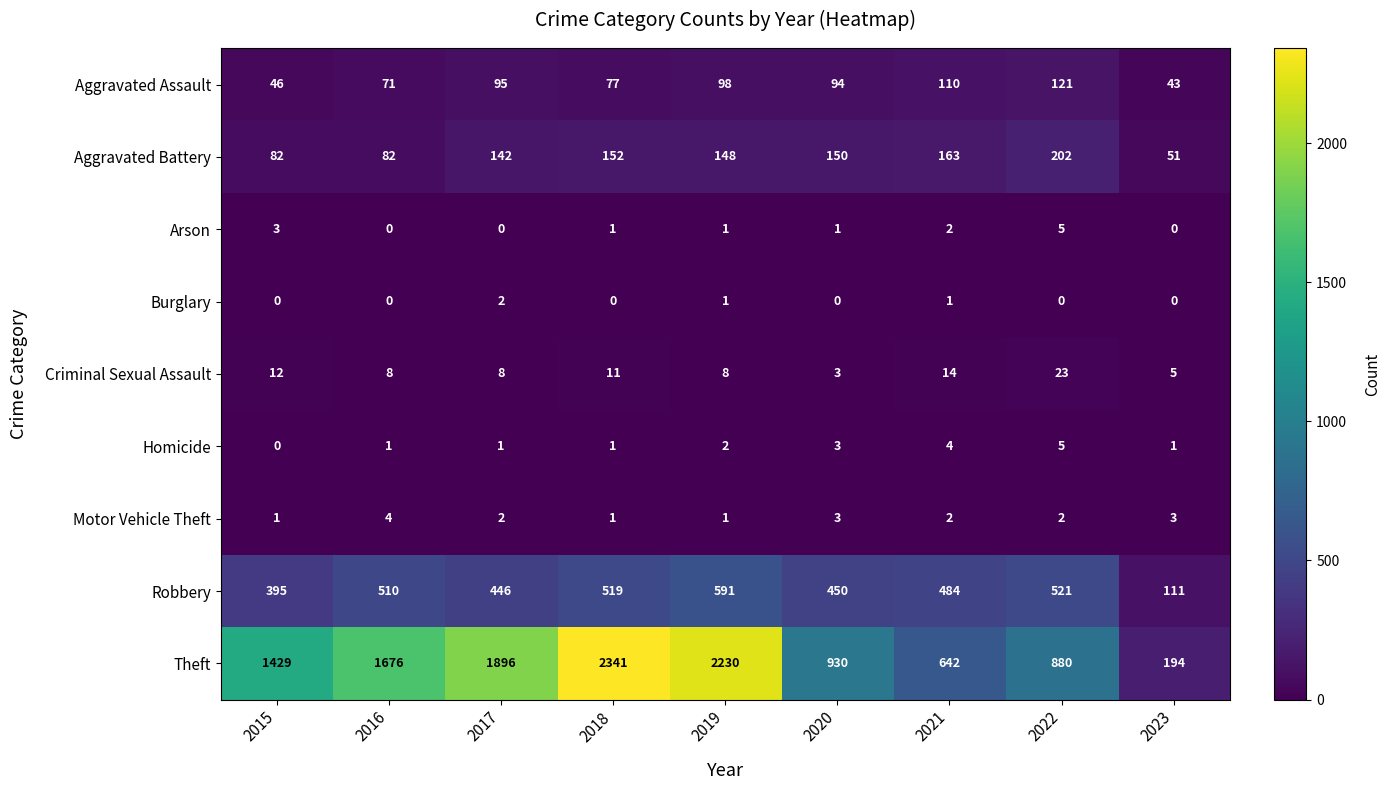

What is the difference between the maximum and minimum values in the Arson series?

5